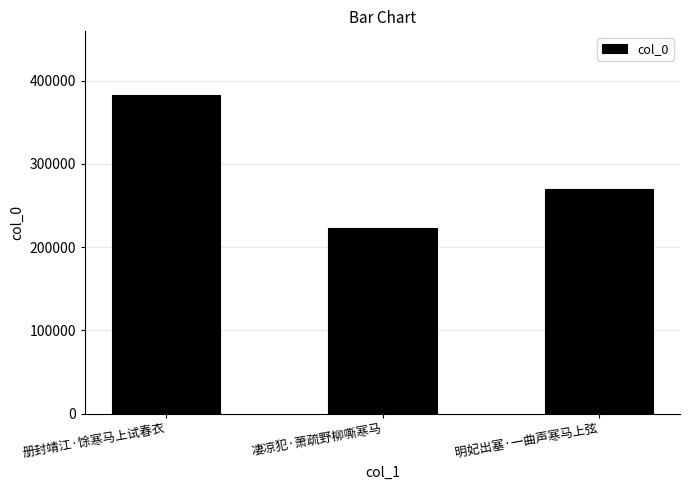

What is the difference between the maximum and minimum values?

159433